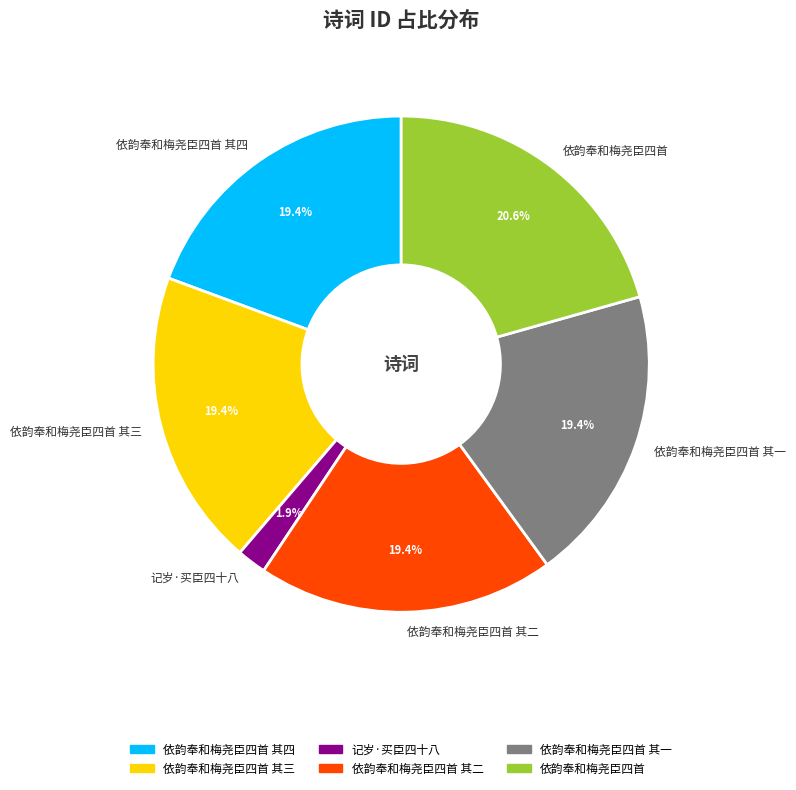

Does any single category account for the majority?

No